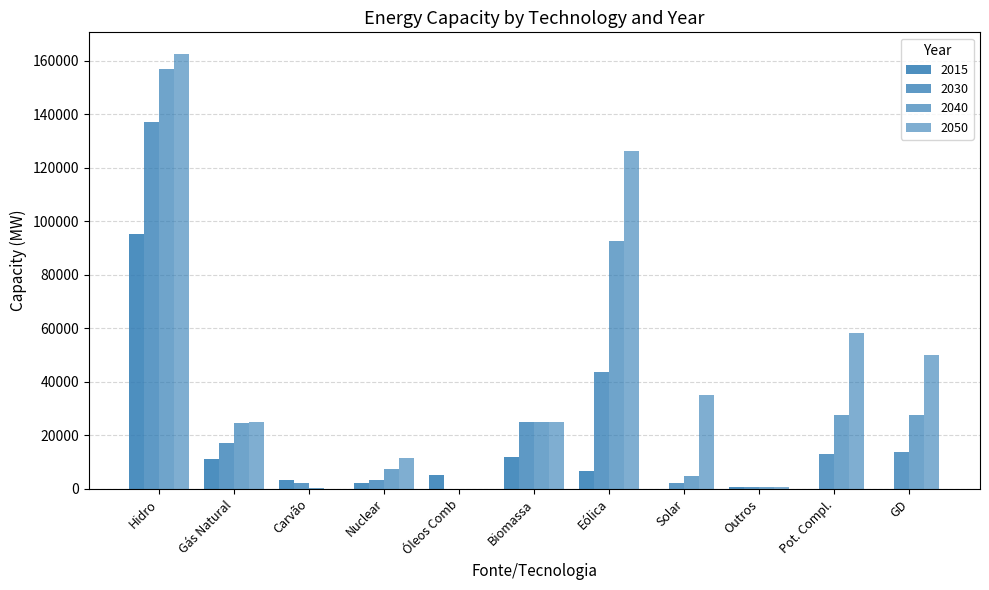

How many data points does each series have?

11